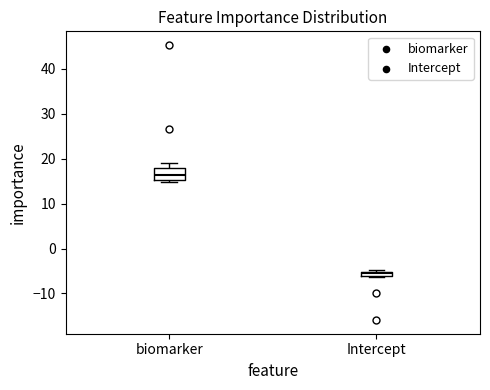

Which box has the lowest median line?

Intercept